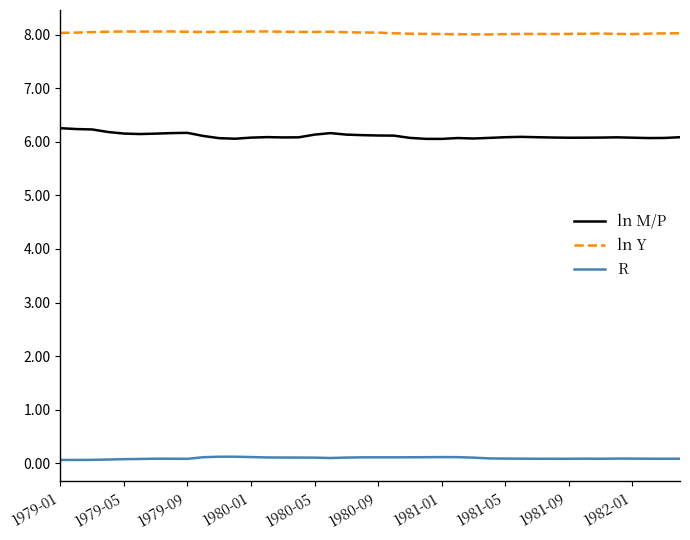

Rank the series by their average value, from highest to lowest.

ln Y, ln M/P, R